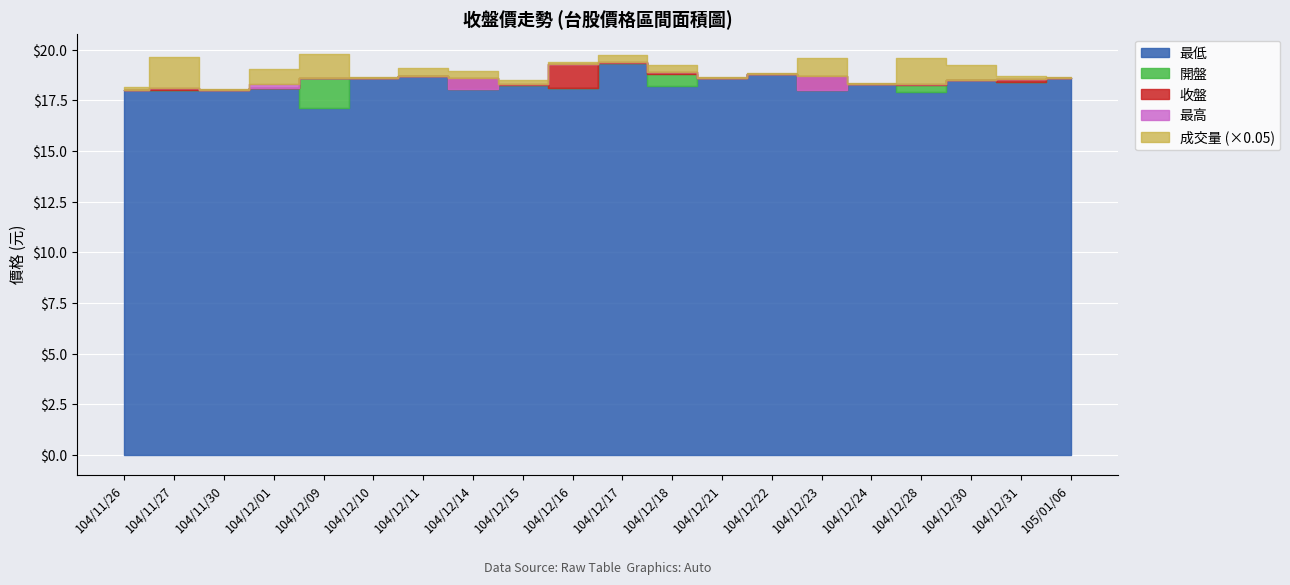

Is it true that 最高 equals 19.4 at 104/12/17?

True